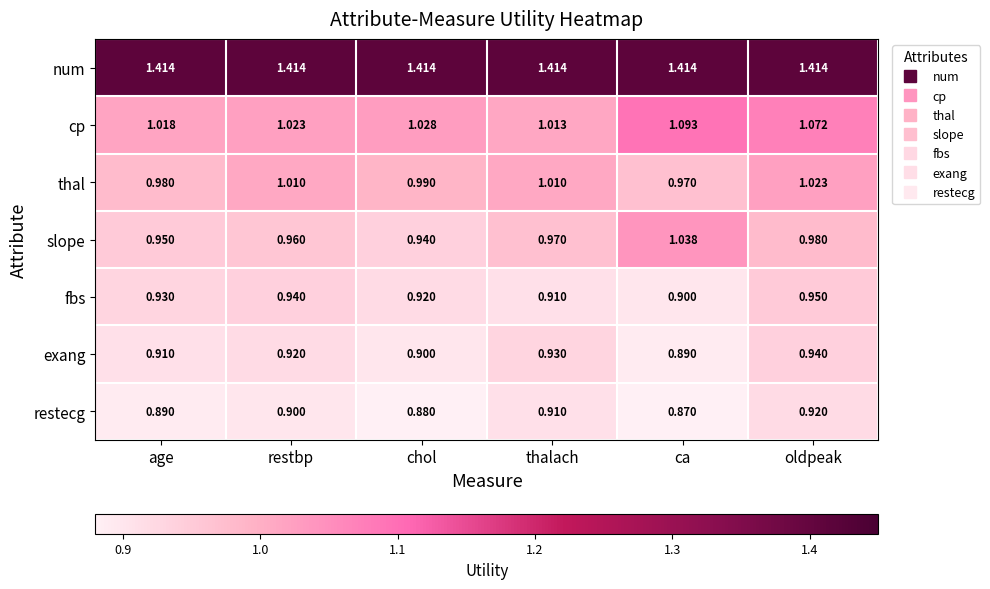

Which series has the widest spread of values?

slope